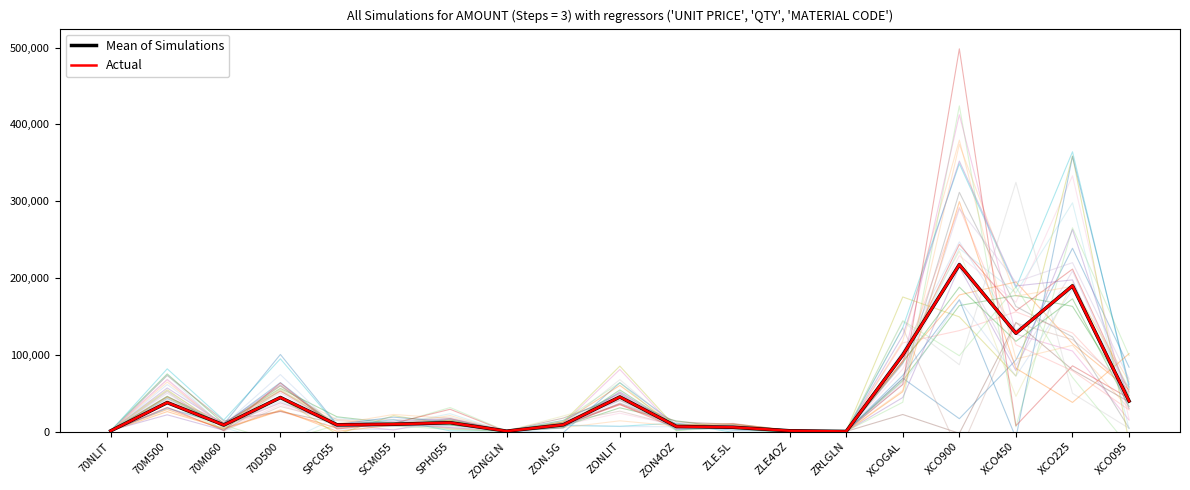

List the series in order of their peak value, lowest first.

Actual, Mean of Simulations